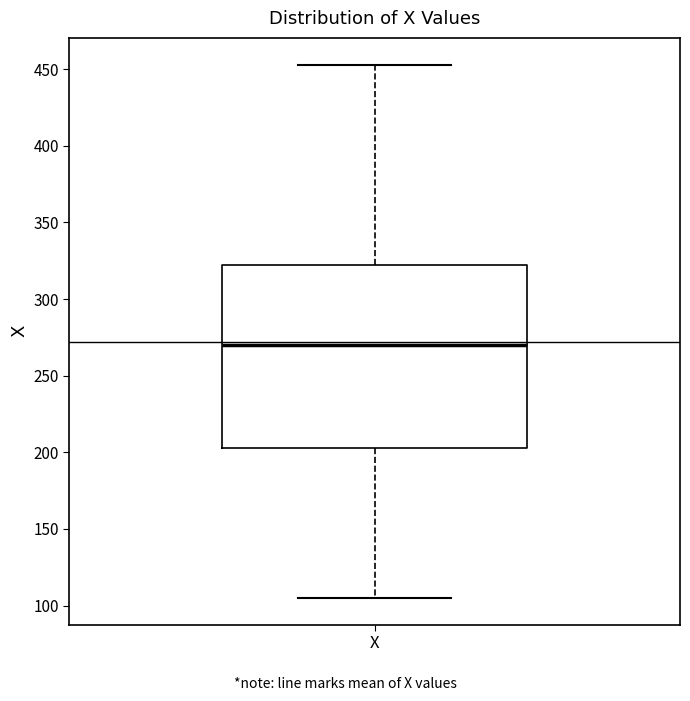

Where is the lower edge of the box for X on the y-axis? The values are not printed on the chart, so give them approximately, as read against the axis.

205